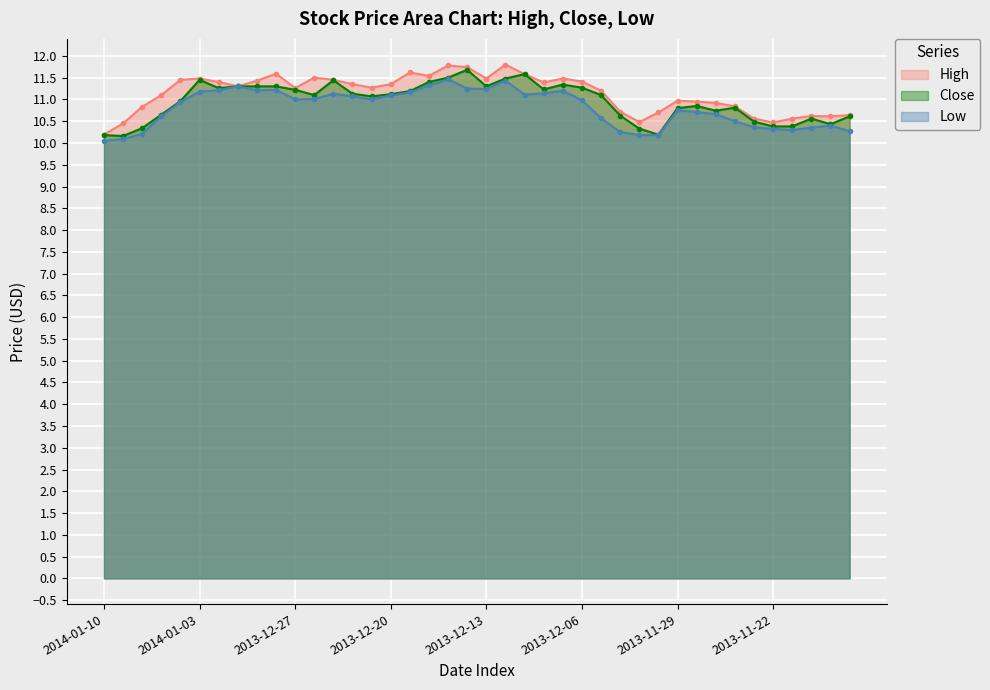

How many distinct data groups are displayed?

3